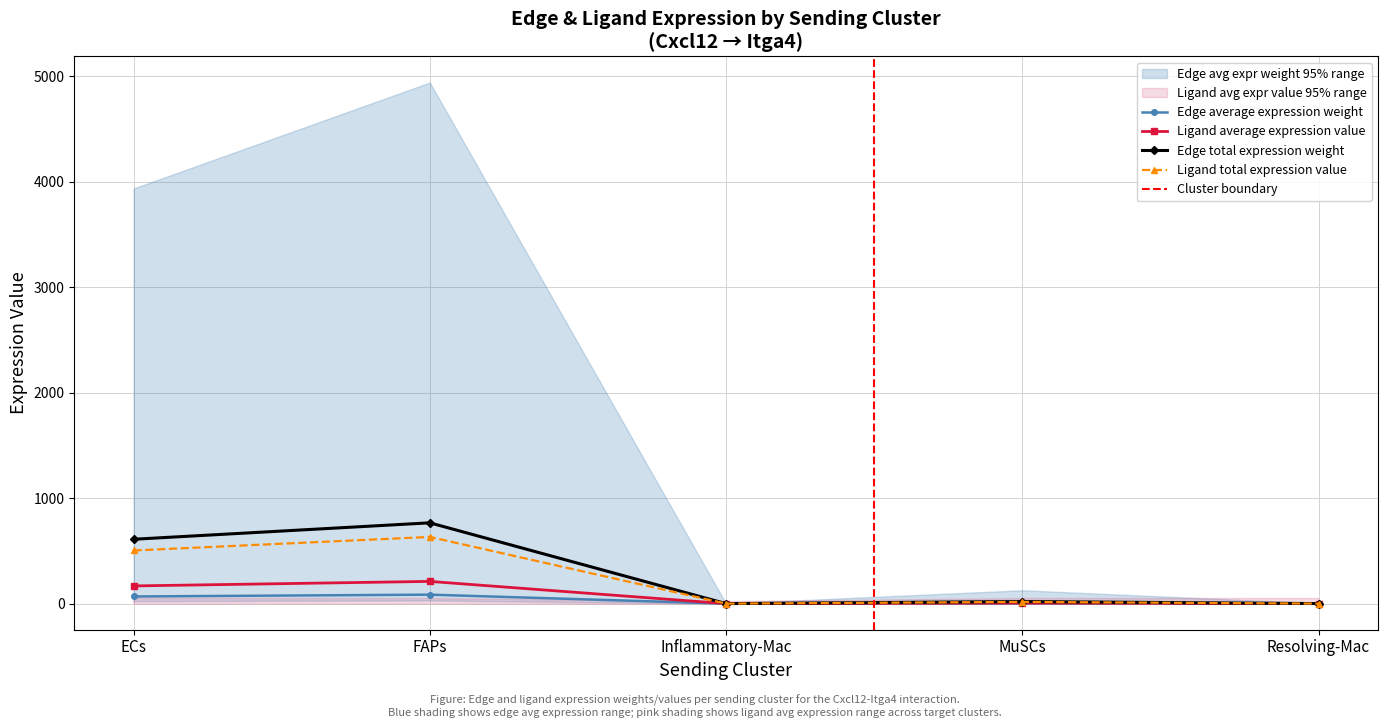

Is the value of Edge avg expr derived specificity at FAPs greater than the value of Edge total expression weight at FAPs?

Yes